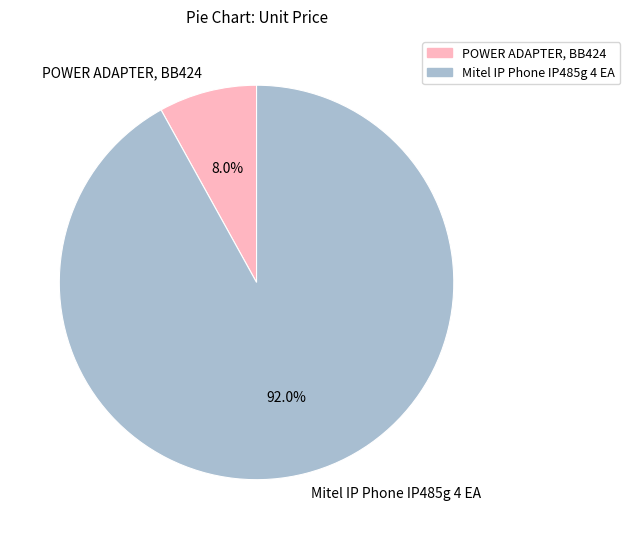

To the nearest percent, what percentage of the pie is Mitel IP Phone IP485g 4 EA?

92%